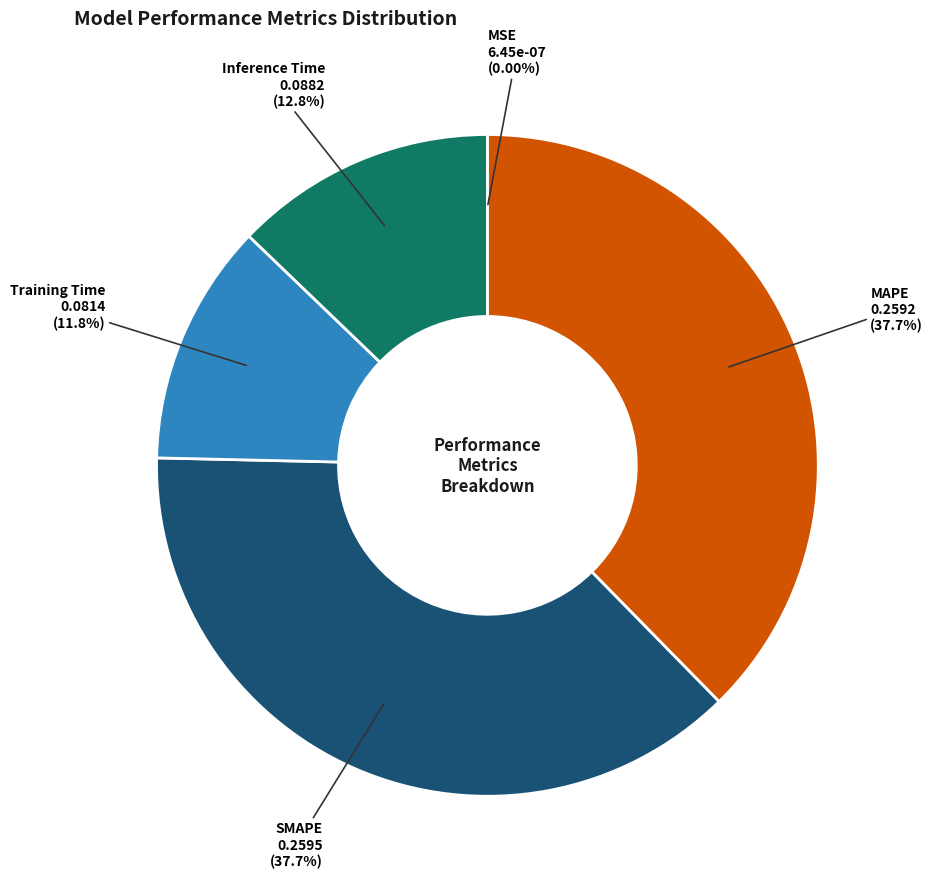

Does any single category account for the majority?

No